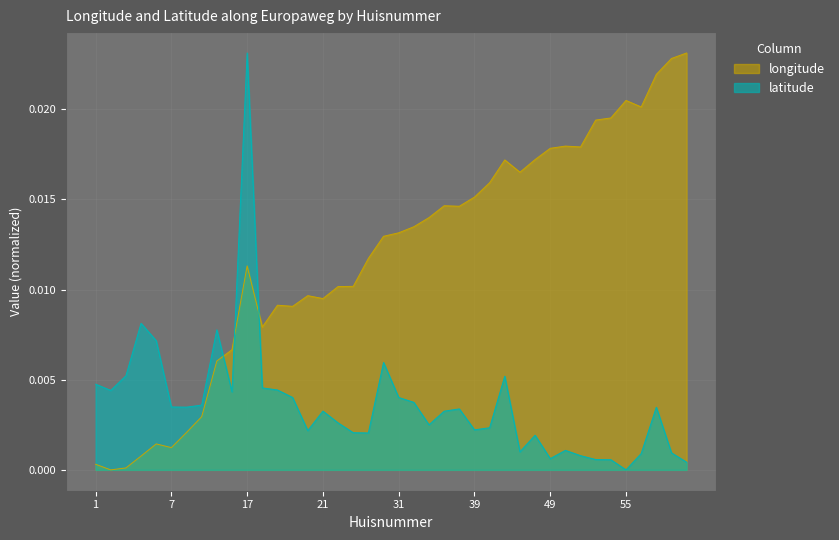

How many lines are shown in the chart?

2